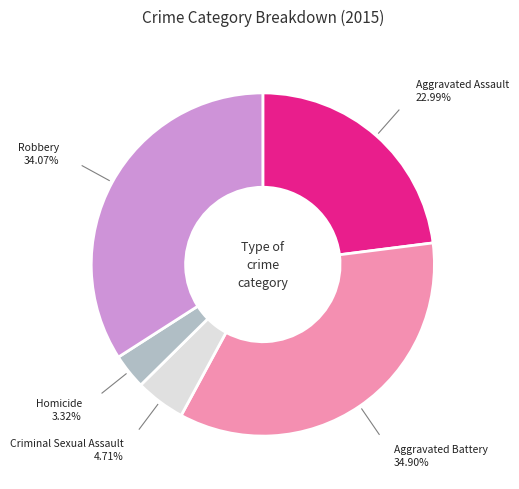

Which has a higher value, Aggravated Assault or Aggravated Battery?

Aggravated Battery